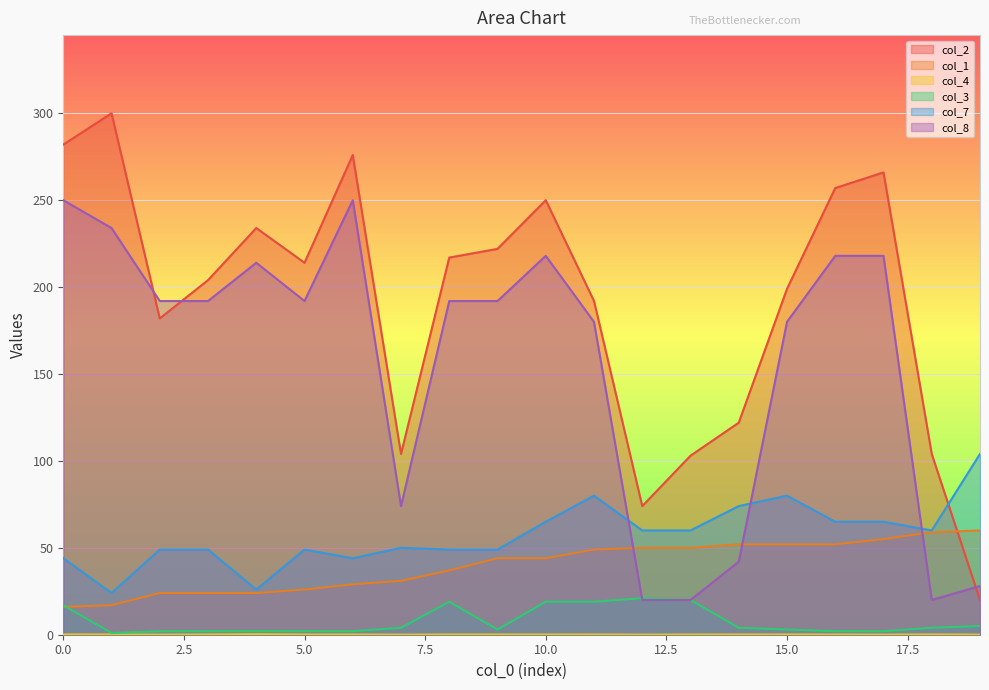

Which series has the widest spread of values?

col_2